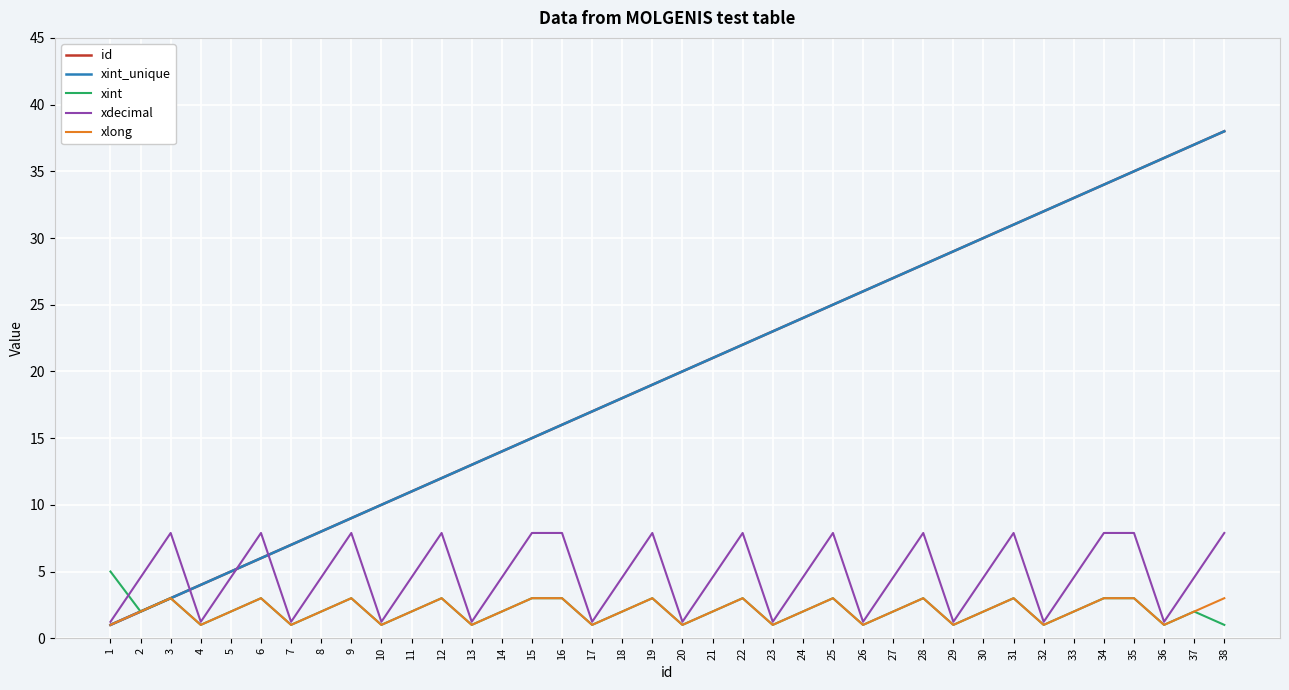

Is this an area chart (filled region under the line)?

No